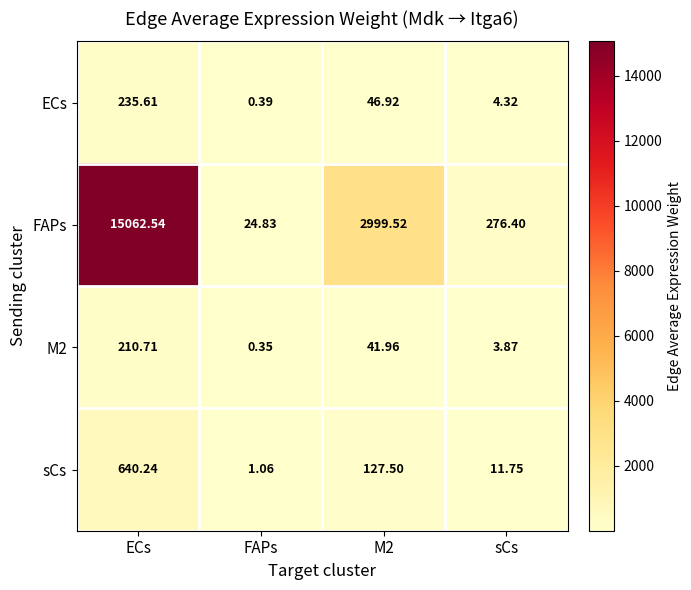

At which label does sCs reach its peak?

ECs